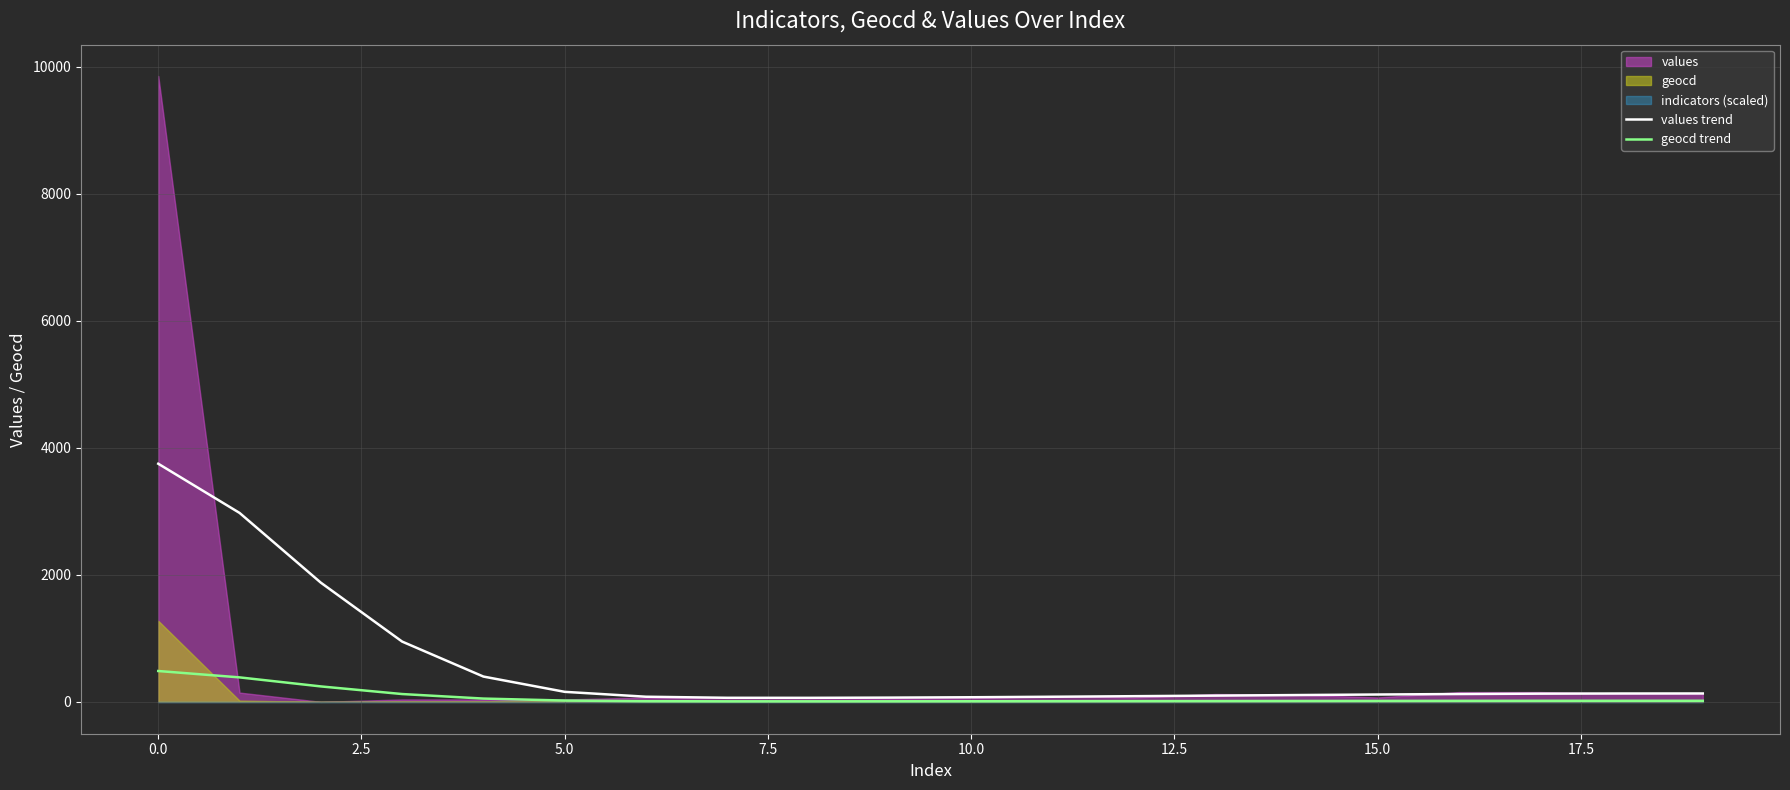

How many lines are shown in the chart?

2